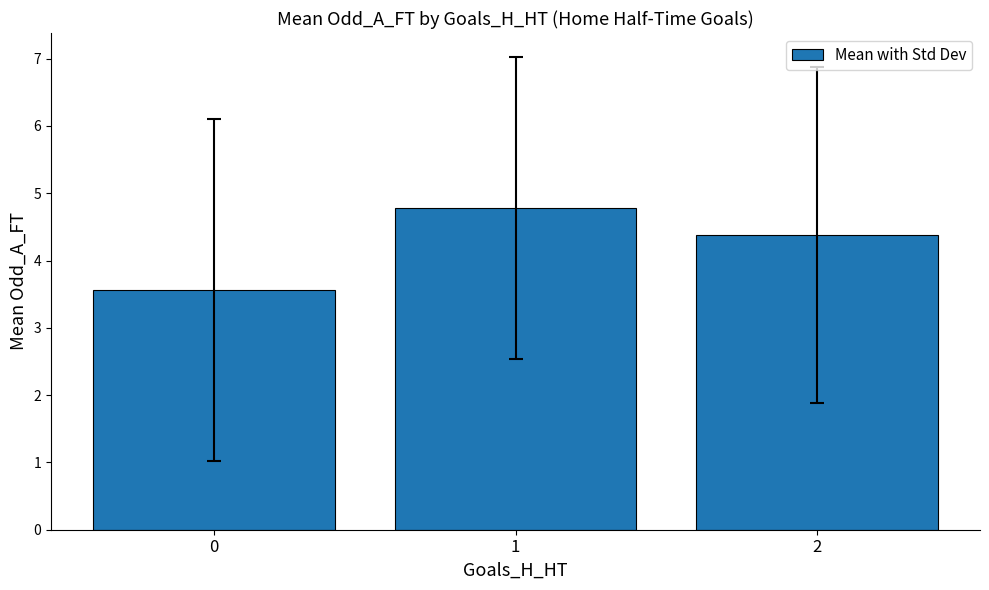

What is the difference between the values at 2 and 0?

0.8